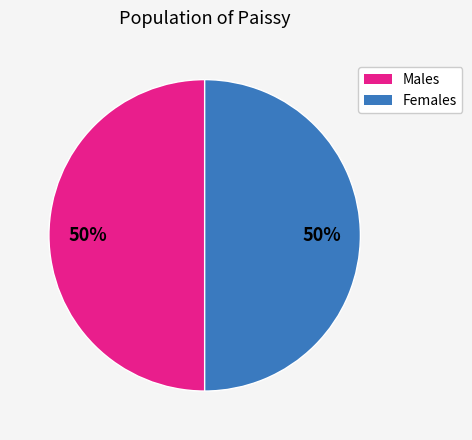

Combined, do Females and Males account for over 50%?

Yes